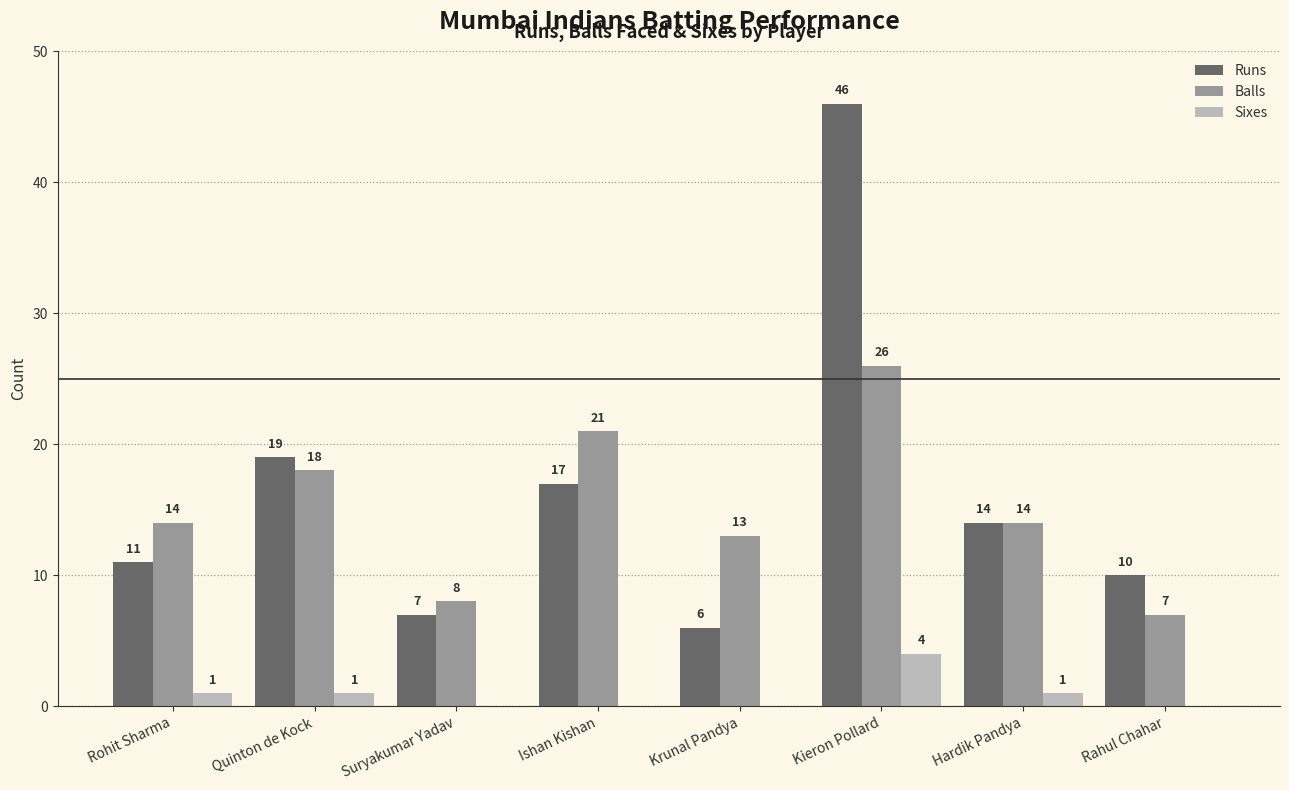

What value does the Balls series have at Kieron Pollard, to the nearest 10?

30